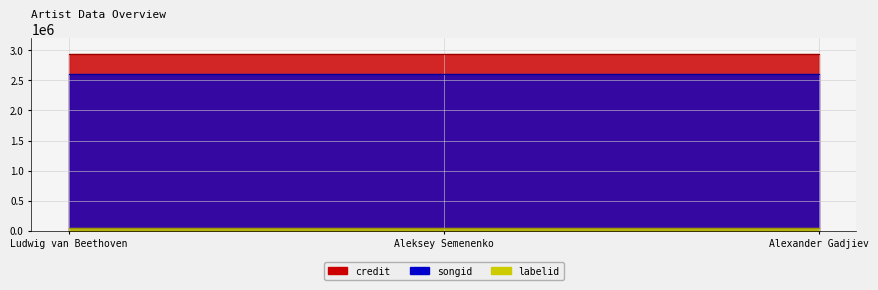

What is the value of the labelid point at the 1st from the left?

52411